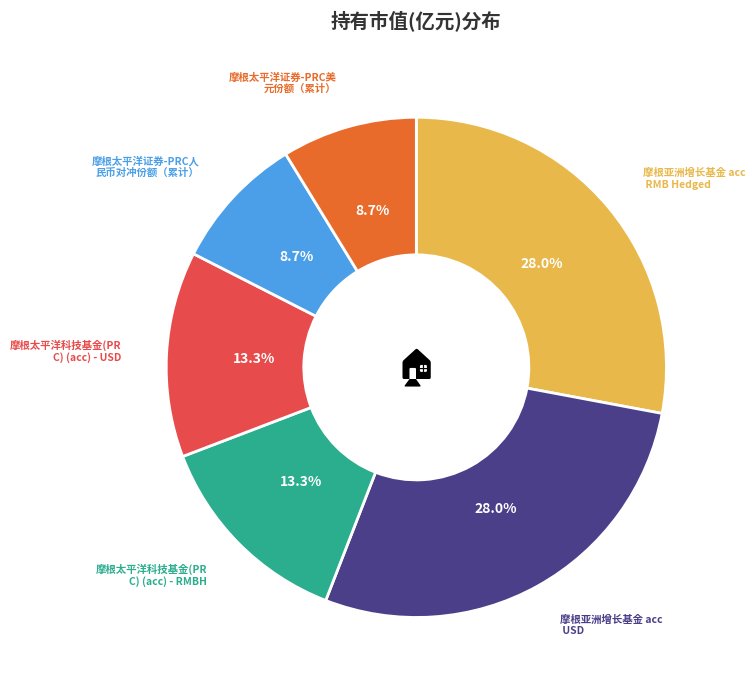

Does any single category account for the majority?

No